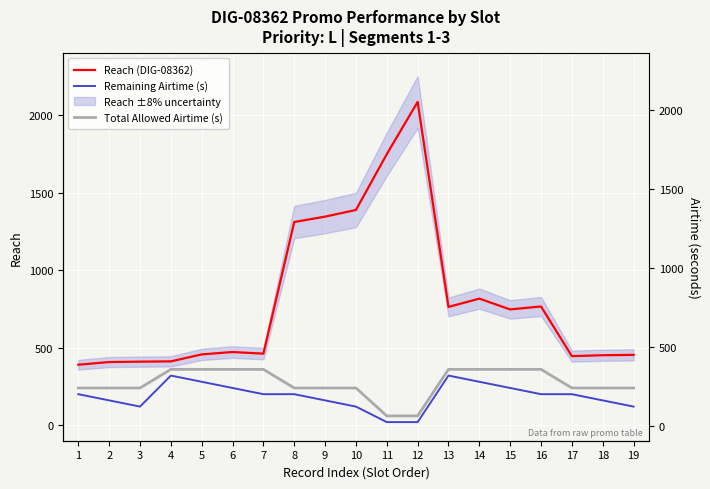

What is the value of the Reach (DIG-08362) point at the 16th from the left?

765.5